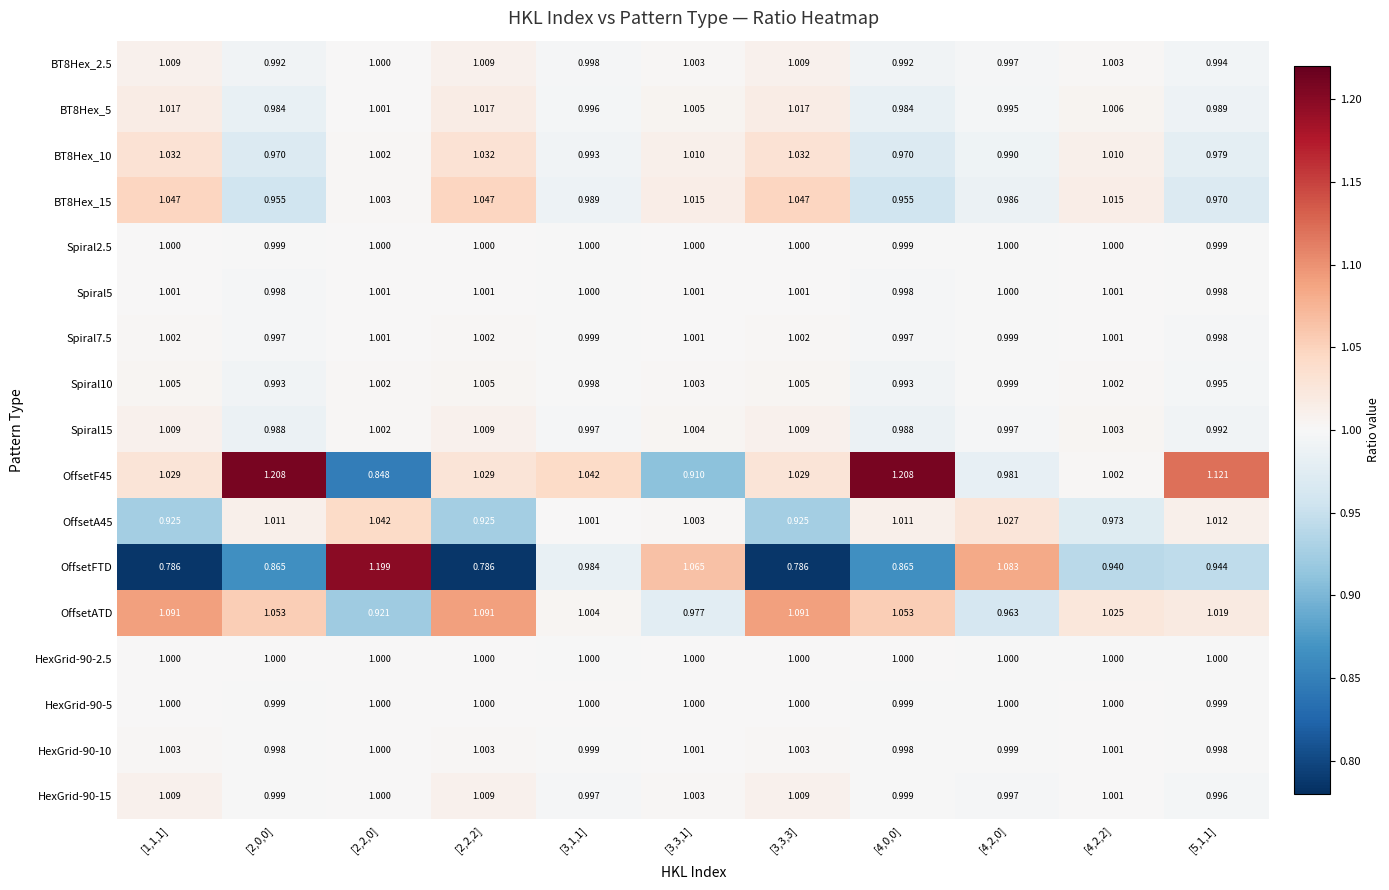

Is the value of Spiral7.5 at [4,2,0] greater than the value of BT8Hex_2.5 at [2,0,0]?

Yes